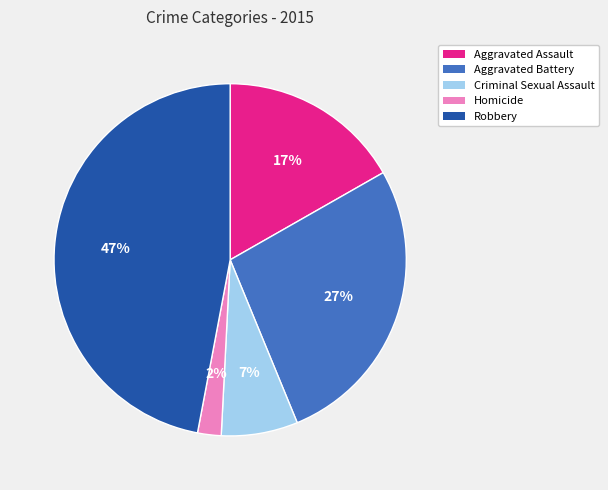

Rank the categories by value from highest to lowest.

Robbery, Aggravated Battery, Aggravated Assault, Criminal Sexual Assault, Homicide